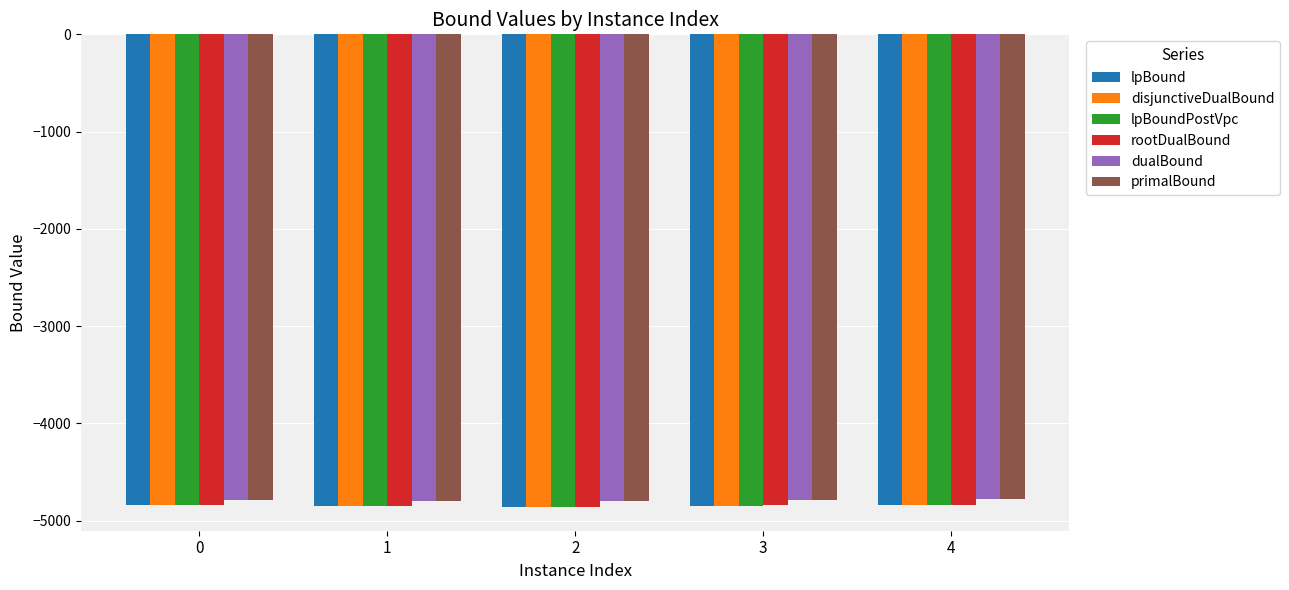

Are the bars horizontal?

No